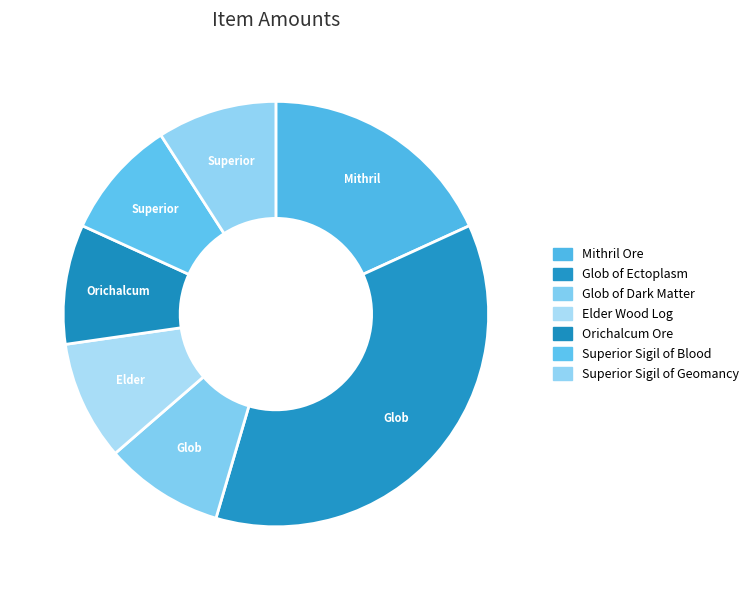

Count the number of slices in the pie.

7